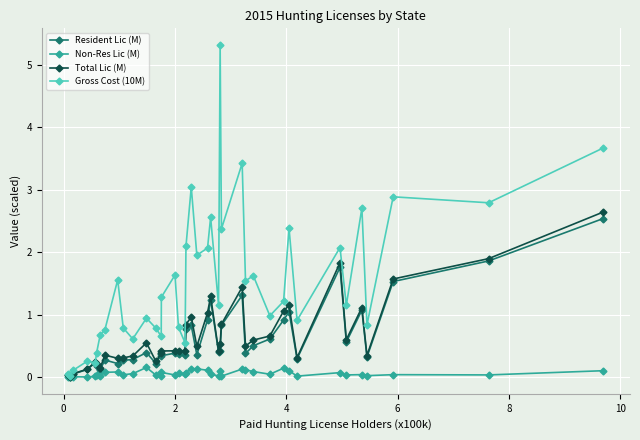

How many series are shown in this chart?

4